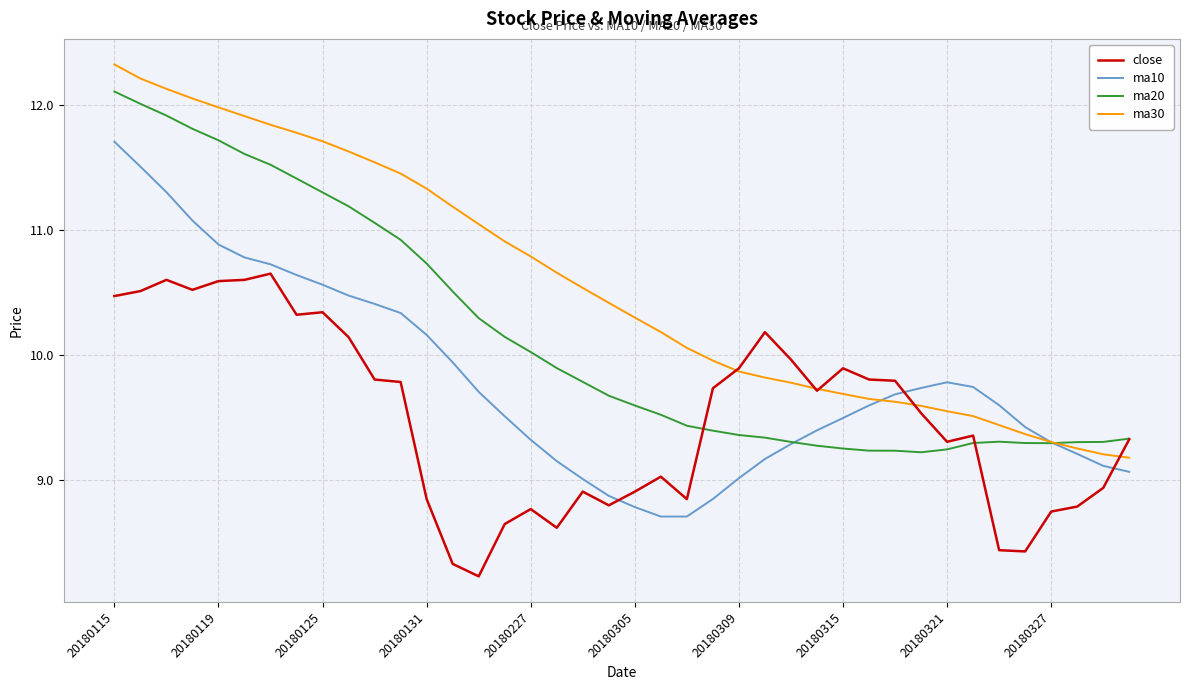

List the series in order of their overall mean, highest first.

ma30, ma20, ma10, close